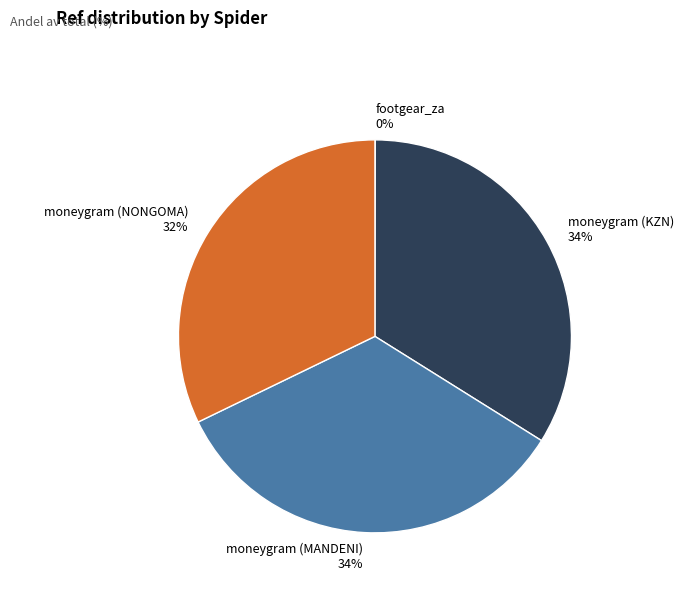

Is the sum of moneygram (MANDENI) 34% and moneygram (KZN) 34% greater than half?

Yes